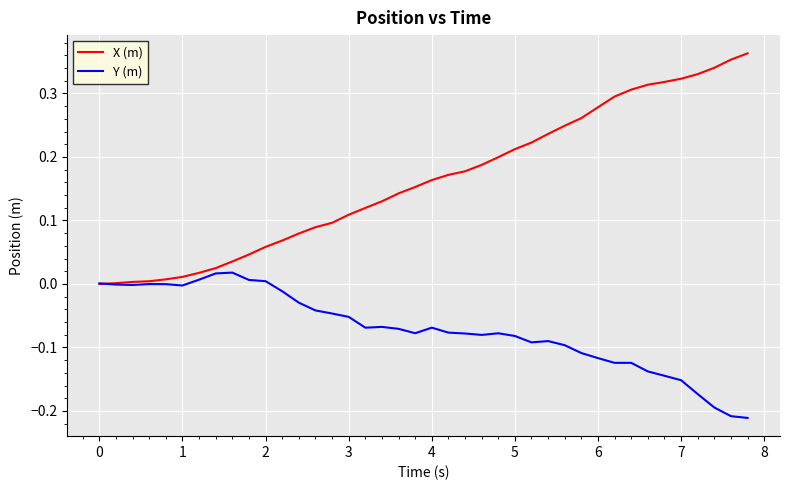

List the series in order of their peak value, lowest first.

Y (m), X (m)